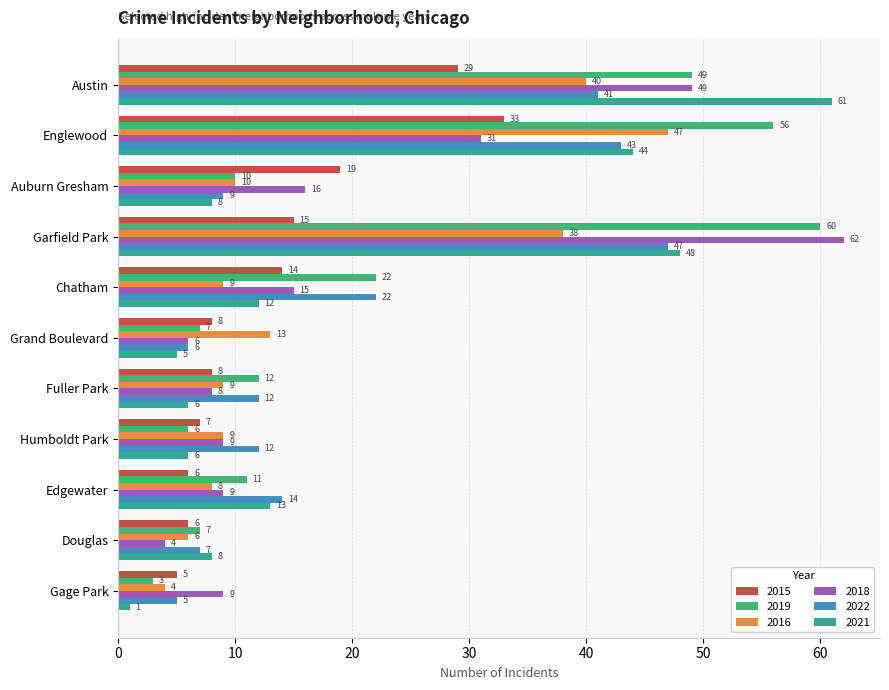

Which category has the lowest value in the 2015 series?

Gage Park